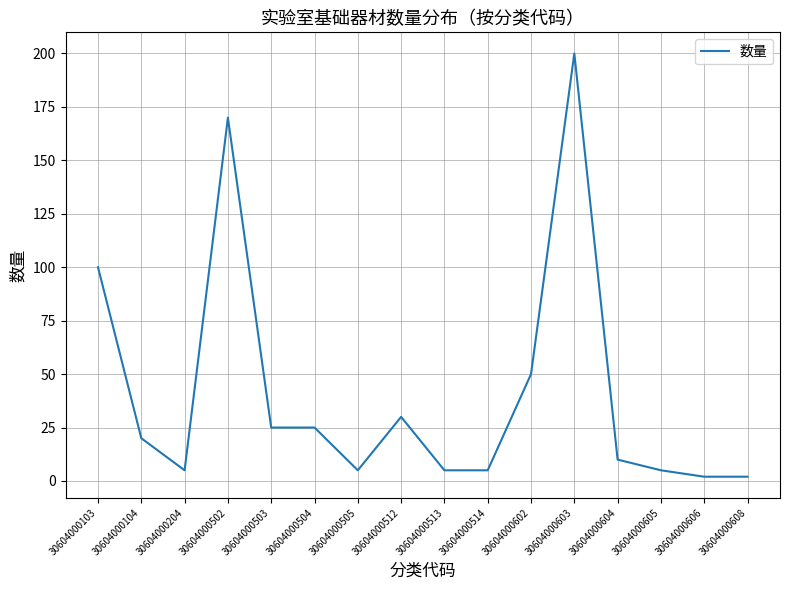

What is the change in value from 30604000104 to 30604000602?

+30